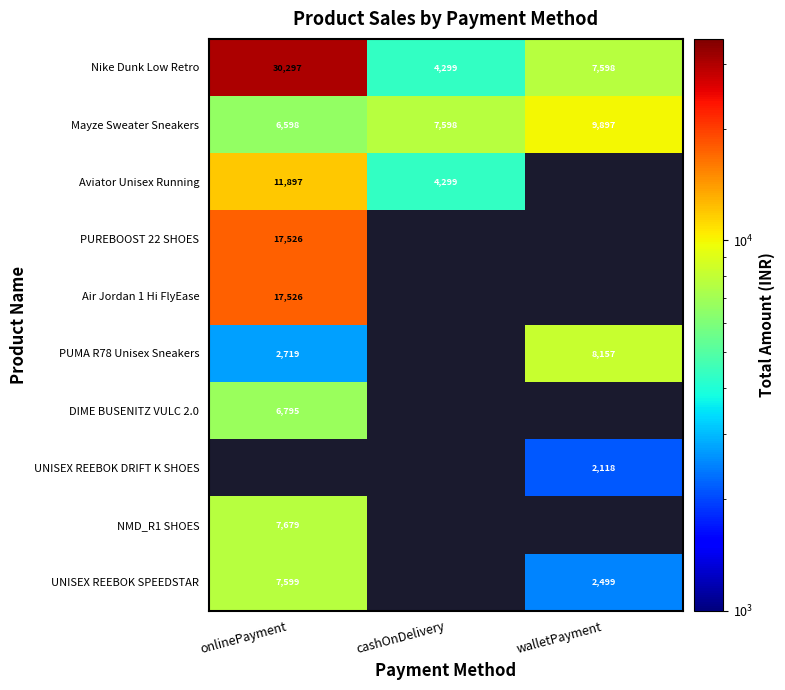

Is the value of DIME BUSENITZ VULC 2.0 at onlinePayment greater than the value of UNISEX REEBOK SPEEDSTAR at walletPayment?

Yes